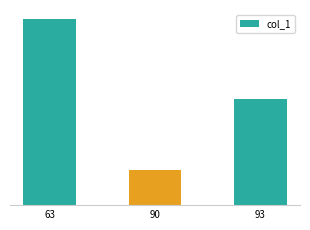

Does the chart contain any negative values?

No